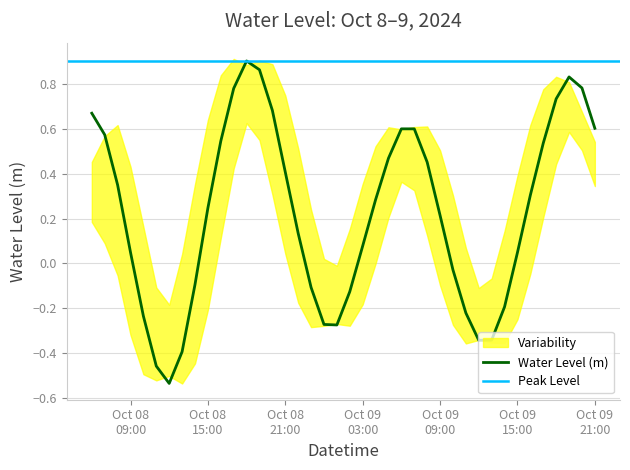

What is the change in value from 2024-10-08 12:00:00 to 2024-10-09 02:00:00?

+0.4